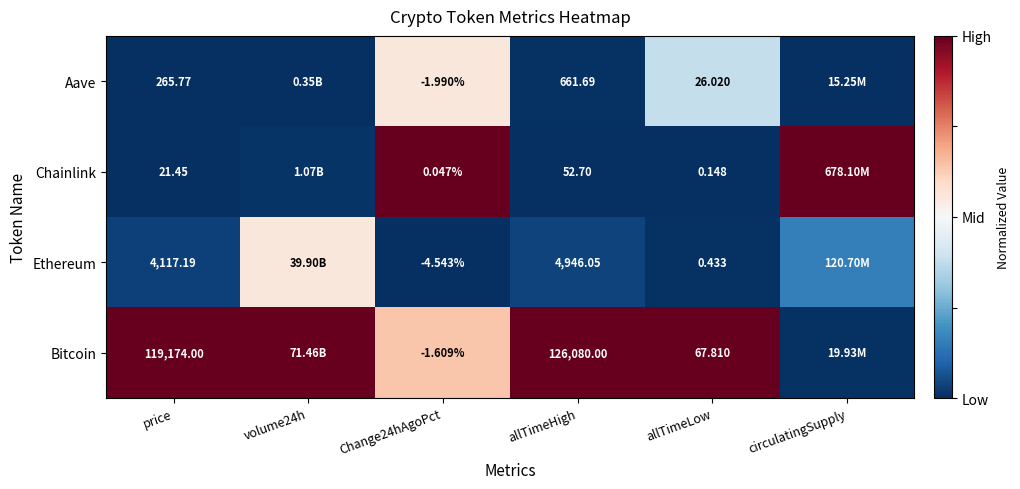

At price, list the series in order from largest to smallest.

Bitcoin, Ethereum, Aave, Chainlink